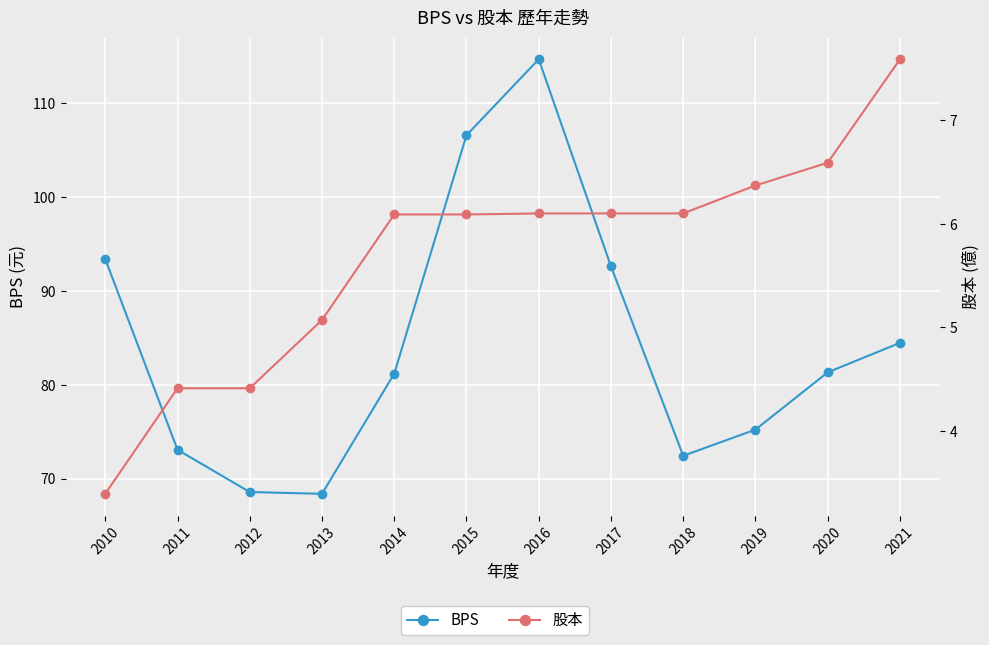

What is the maximum value shown in the chart?

114.7